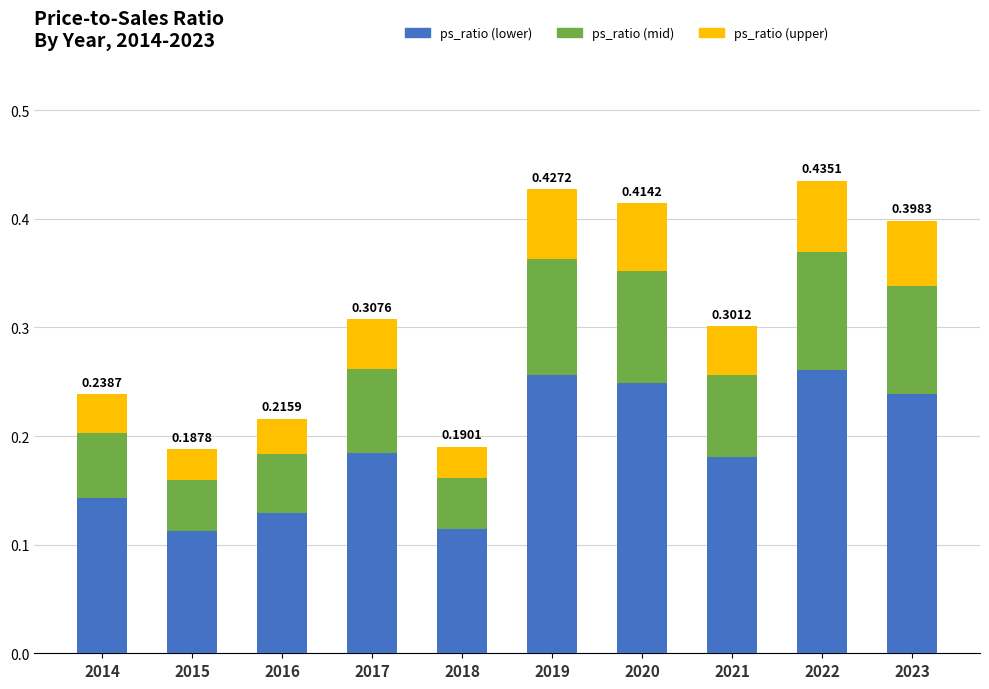

What is the total value across all series at 2022?

0.4